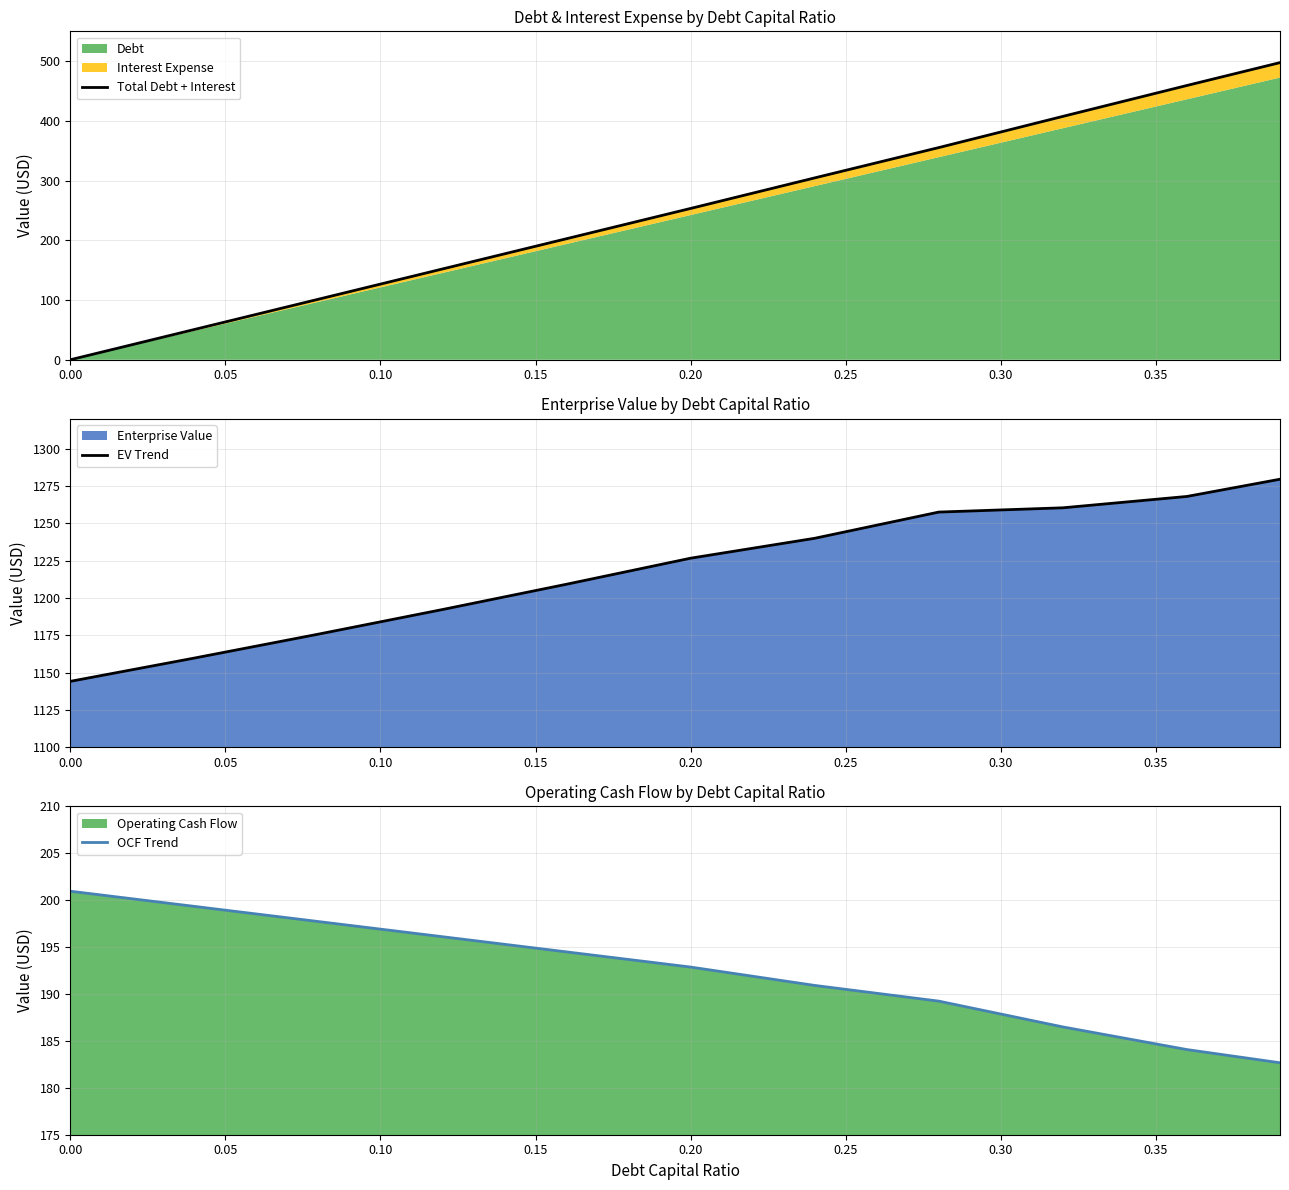

Reading left to right, what are all the values shown in this chart?

Total Debt + Interest: 0.0	50.7	101.4	152.0	202.7	253.4	304.6	355.3	407.6	459.3	497.6
EV Trend: 1144.1	1159.7	1175.8	1192.2	1209.2	1226.6	1240.0	1257.5	1260.4	1268.0	1279.5
OCF Trend: 201.0	199.3	197.7	196.1	194.5	192.9	190.9	189.2	186.5	184.1	182.7